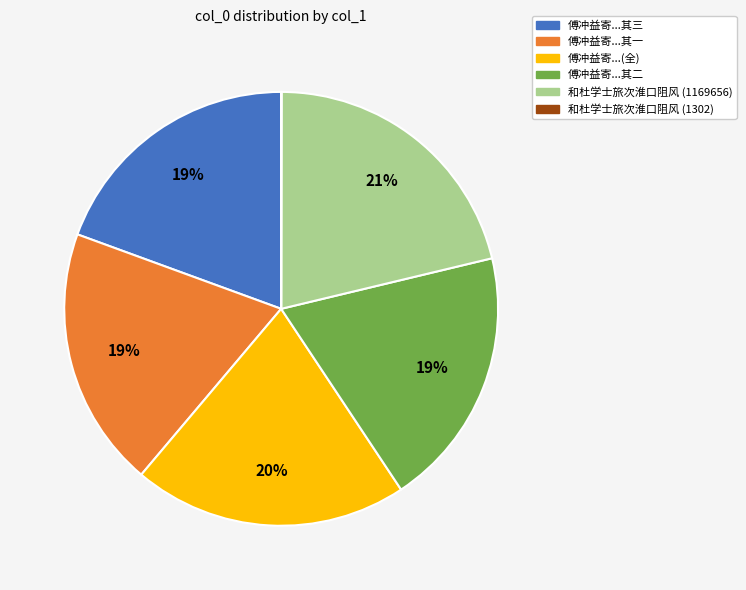

Is there any slice that represents more than half of the pie?

No